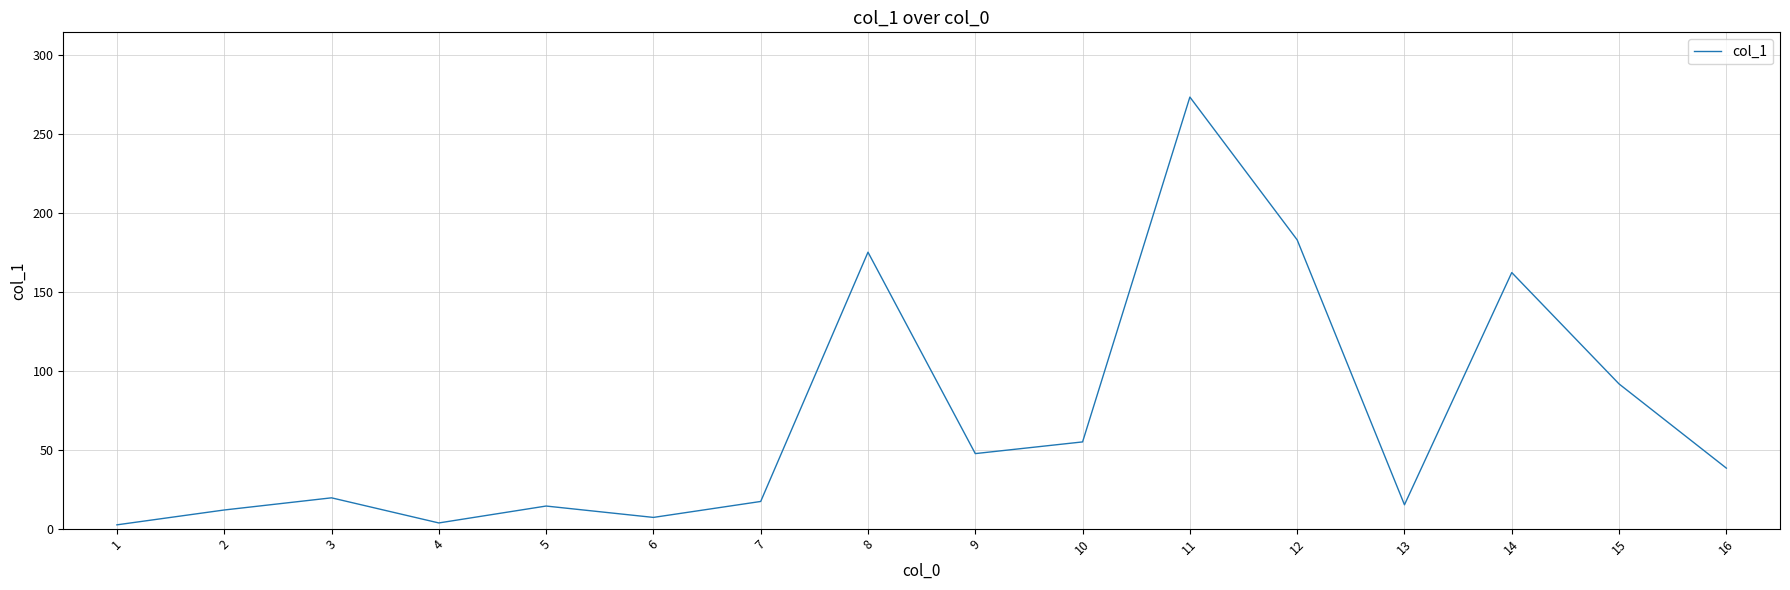

The value at 8 is 111.0. True or false?

False